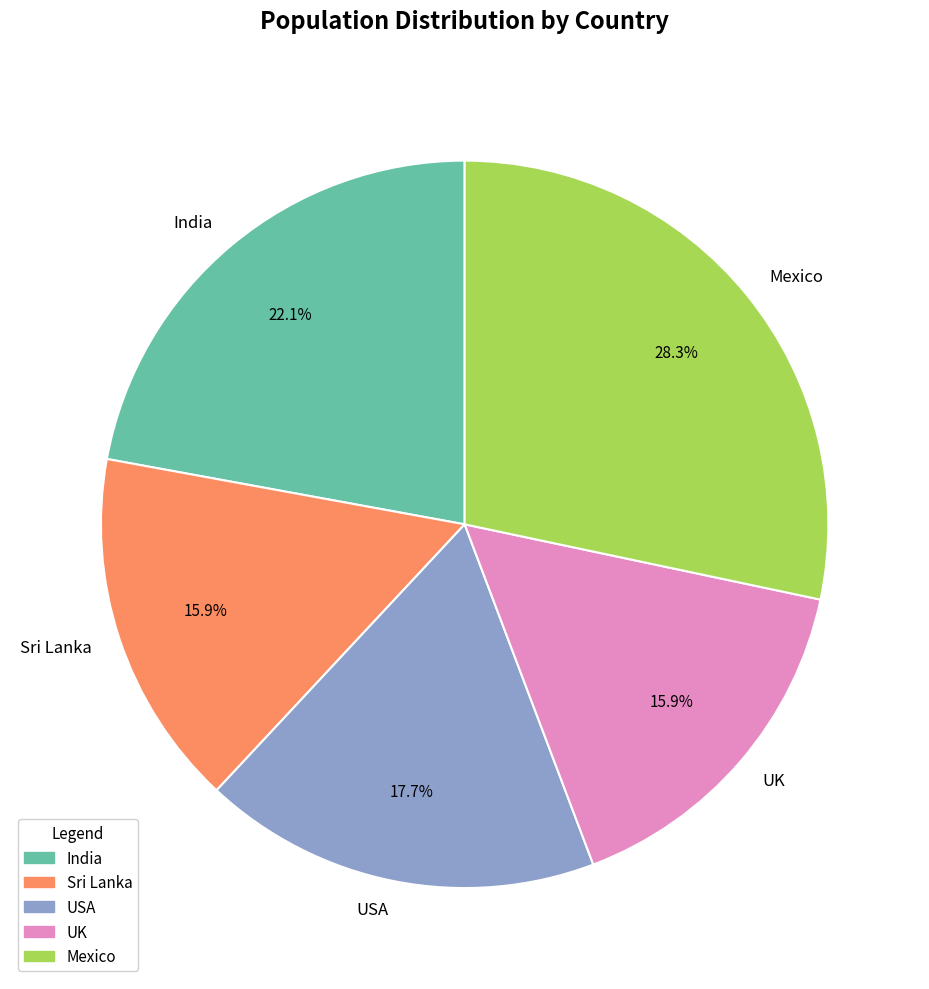

Is Mexico the majority of the pie?

No